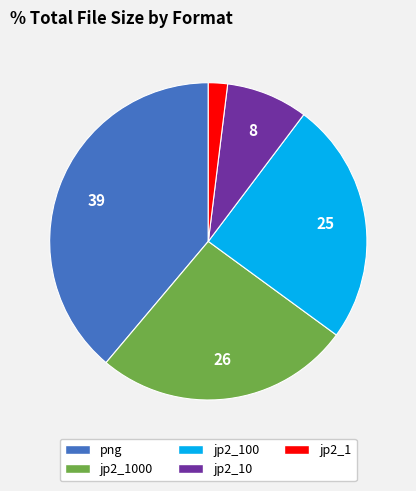

Which category has the biggest portion of the pie?

png